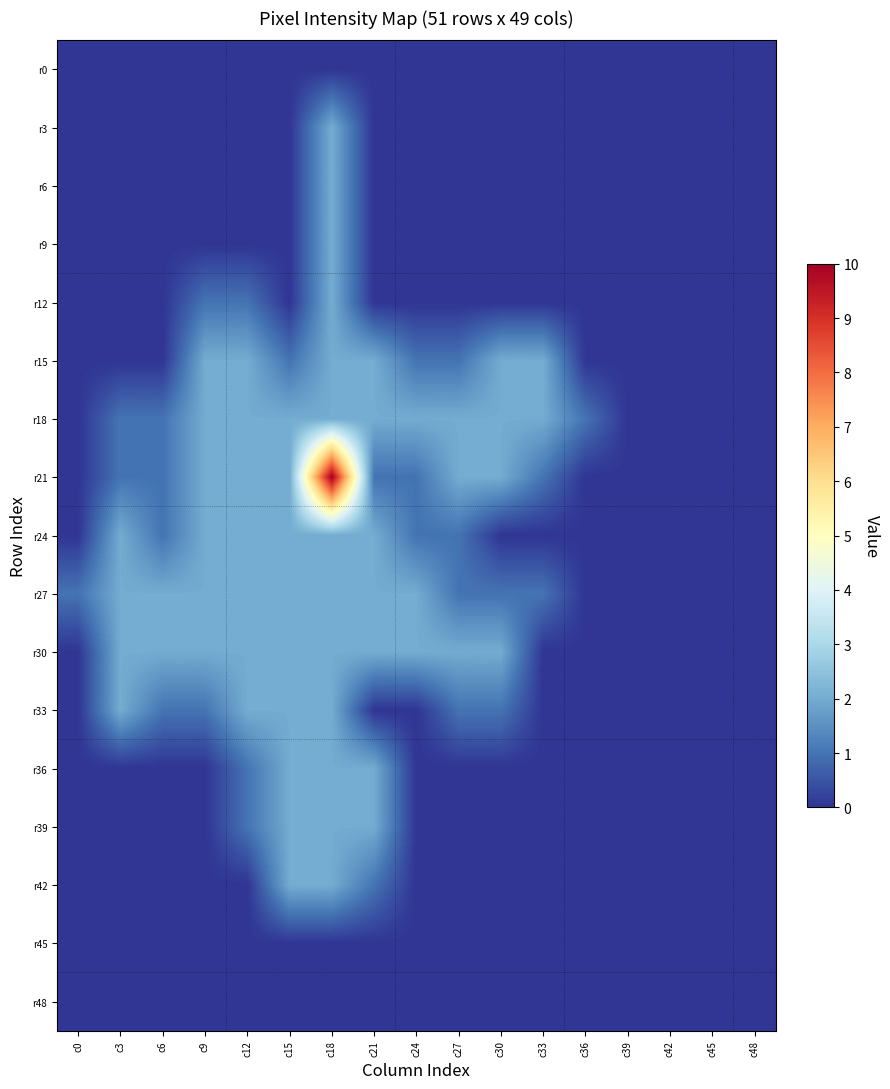

Reading left to right, list all the values displayed in this chart.

r0: c0=0	c3=0	c6=0	c9=0	c12=0	c15=0	c18=0	c21=0	c24=0	c27=0	c30=0	c33=0	c36=0	c39=0	c42=0	c45=0	c48=0
r3: c0=0	c3=0	c6=0	c9=0	c12=0	c15=0	c18=2	c21=0	c24=0	c27=0	c30=0	c33=0	c36=0	c39=0	c42=0	c45=0	c48=0
r6: c0=0	c3=0	c6=0	c9=0	c12=0	c15=0	c18=2	c21=0	c24=0	c27=0	c30=0	c33=0	c36=0	c39=0	c42=0	c45=0	c48=0
r9: c0=0	c3=0	c6=0	c9=0	c12=0	c15=0	c18=2	c21=0	c24=0	c27=0	c30=0	c33=0	c36=0	c39=0	c42=0	c45=0	c48=0
r12: c0=0	c3=0	c6=0	c9=1	c12=1	c15=0	c18=2	c21=0	c24=0	c27=0	c30=0	c33=0	c36=0	c39=0	c42=0	c45=0	c48=0
r15: c0=0	c3=0	c6=0	c9=2	c12=2	c15=1	c18=2	c21=2	c24=1	c27=1	c30=2	c33=2	c36=0	c39=0	c42=0	c45=0	c48=0
r18: c0=0	c3=1	c6=1	c9=2	c12=2	c15=2	c18=2	c21=2	c24=2	c27=2	c30=2	c33=2	c36=1	c39=0	c42=0	c45=0	c48=0
r21: c0=0	c3=1	c6=1	c9=2	c12=2	c15=2	c18=10	c21=1	c24=1	c27=2	c30=2	c33=1	c36=0	c39=0	c42=0	c45=0	c48=0
r24: c0=0	c3=2	c6=1	c9=2	c12=2	c15=2	c18=2	c21=2	c24=1	c27=1	c30=0	c33=0	c36=0	c39=0	c42=0	c45=0	c48=0
r27: c0=1	c3=2	c6=2	c9=2	c12=2	c15=2	c18=2	c21=2	c24=2	c27=1	c30=1	c33=1	c36=0	c39=0	c42=0	c45=0	c48=0
r30: c0=0	c3=2	c6=2	c9=2	c12=2	c15=2	c18=2	c21=2	c24=2	c27=2	c30=2	c33=0	c36=0	c39=0	c42=0	c45=0	c48=0
r33: c0=0	c3=2	c6=1	c9=1	c12=2	c15=2	c18=2	c21=0	c24=0	c27=1	c30=1	c33=0	c36=0	c39=0	c42=0	c45=0	c48=0
r36: c0=0	c3=0	c6=0	c9=0	c12=1	c15=2	c18=2	c21=2	c24=0	c27=0	c30=0	c33=0	c36=0	c39=0	c42=0	c45=0	c48=0
r39: c0=0	c3=0	c6=0	c9=0	c12=1	c15=2	c18=2	c21=2	c24=0	c27=0	c30=0	c33=0	c36=0	c39=0	c42=0	c45=0	c48=0
r42: c0=0	c3=0	c6=0	c9=0	c12=0	c15=2	c18=2	c21=1	c24=0	c27=0	c30=0	c33=0	c36=0	c39=0	c42=0	c45=0	c48=0
r45: c0=0	c3=0	c6=0	c9=0	c12=0	c15=0	c18=0	c21=0	c24=0	c27=0	c30=0	c33=0	c36=0	c39=0	c42=0	c45=0	c48=0
r48: c0=0	c3=0	c6=0	c9=0	c12=0	c15=0	c18=0	c21=0	c24=0	c27=0	c30=0	c33=0	c36=0	c39=0	c42=0	c45=0	c48=0